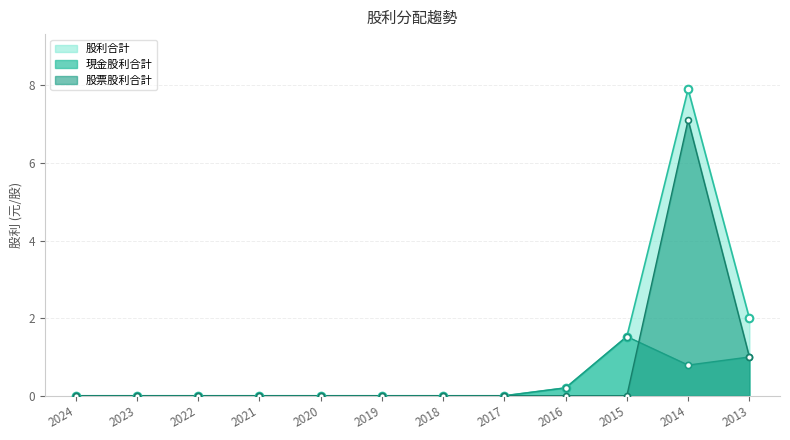

Which series has the largest total across all categories?

股利合計